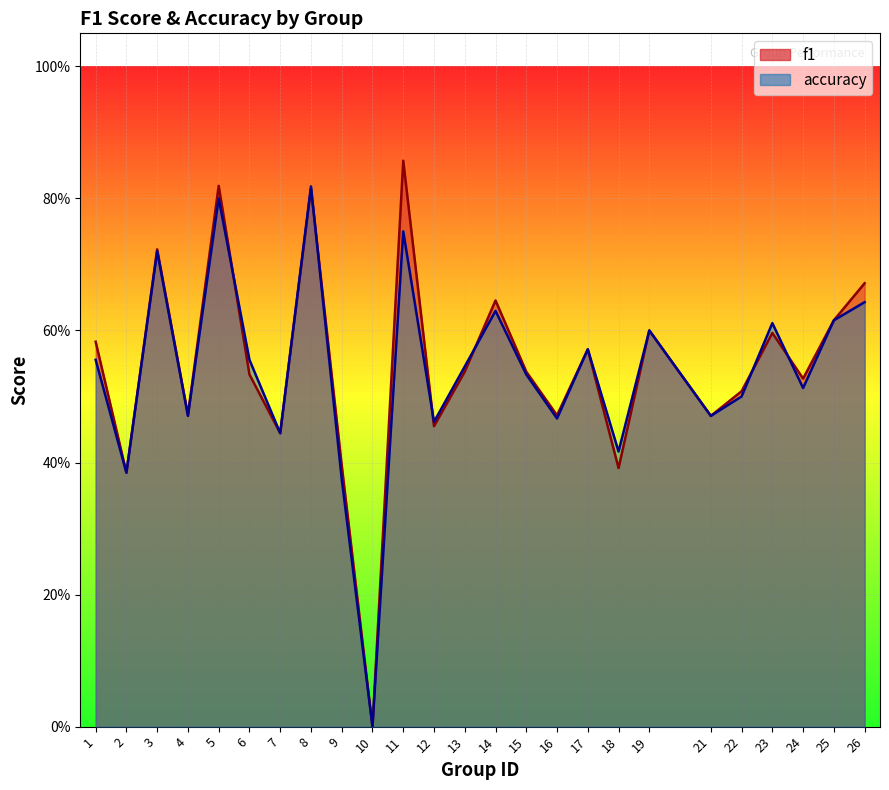

What are all the series names shown in the legend?

f1, accuracy